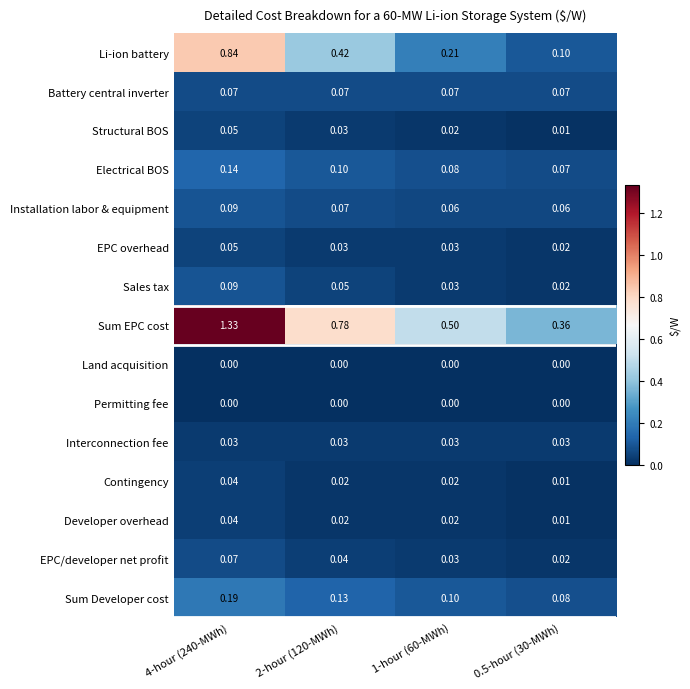

Which series has the largest range (max minus min)?

Sum EPC cost